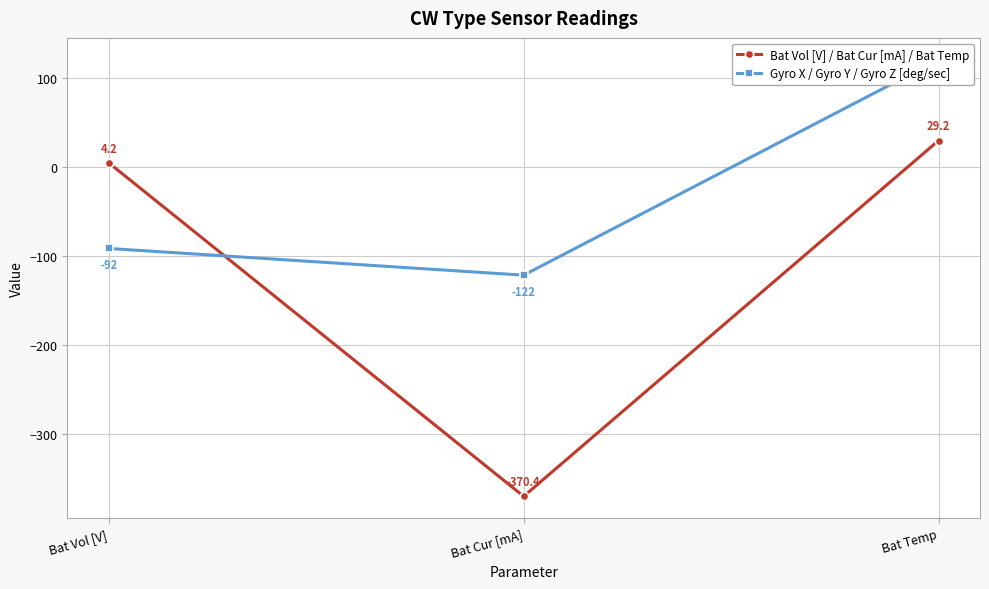

What is the spread (max minus min) of values at Bat Cur [mA]?

248.4